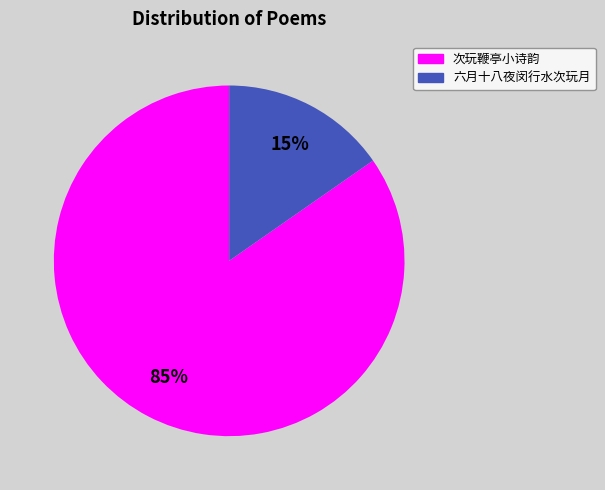

Do 次玩鞭亭小诗韵 and 六月十八夜闵行水次玩月 together represent more than half of the pie?

Yes